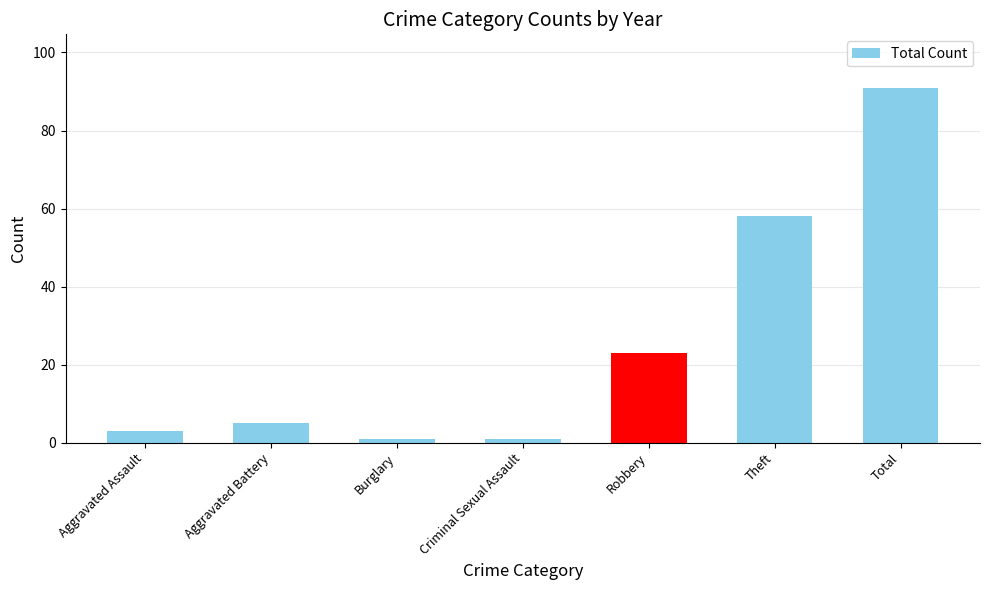

Approximately how many times larger is the value at Total compared to Aggravated Assault?

30.3